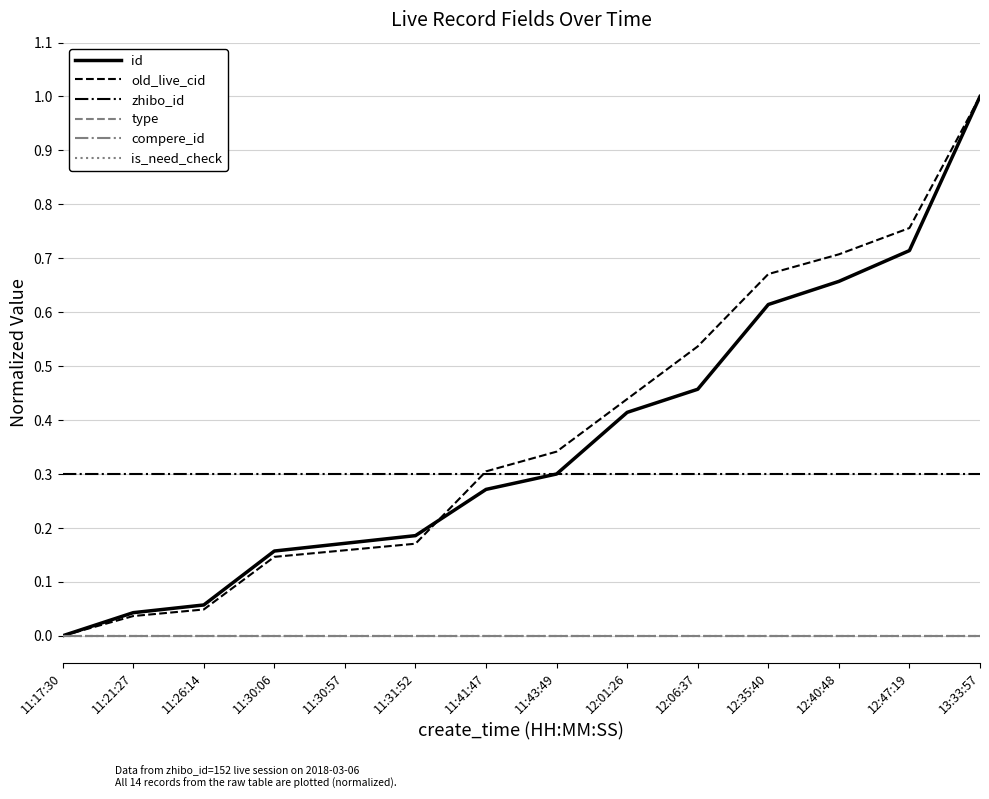

Does the chart have visible grid lines?

Yes